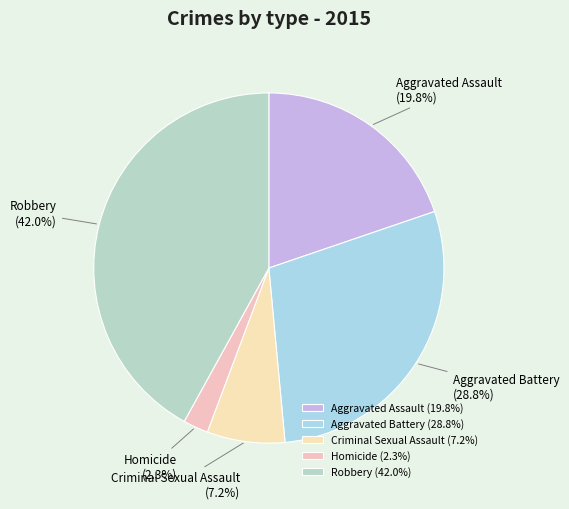

Count the number of slices in the pie.

5